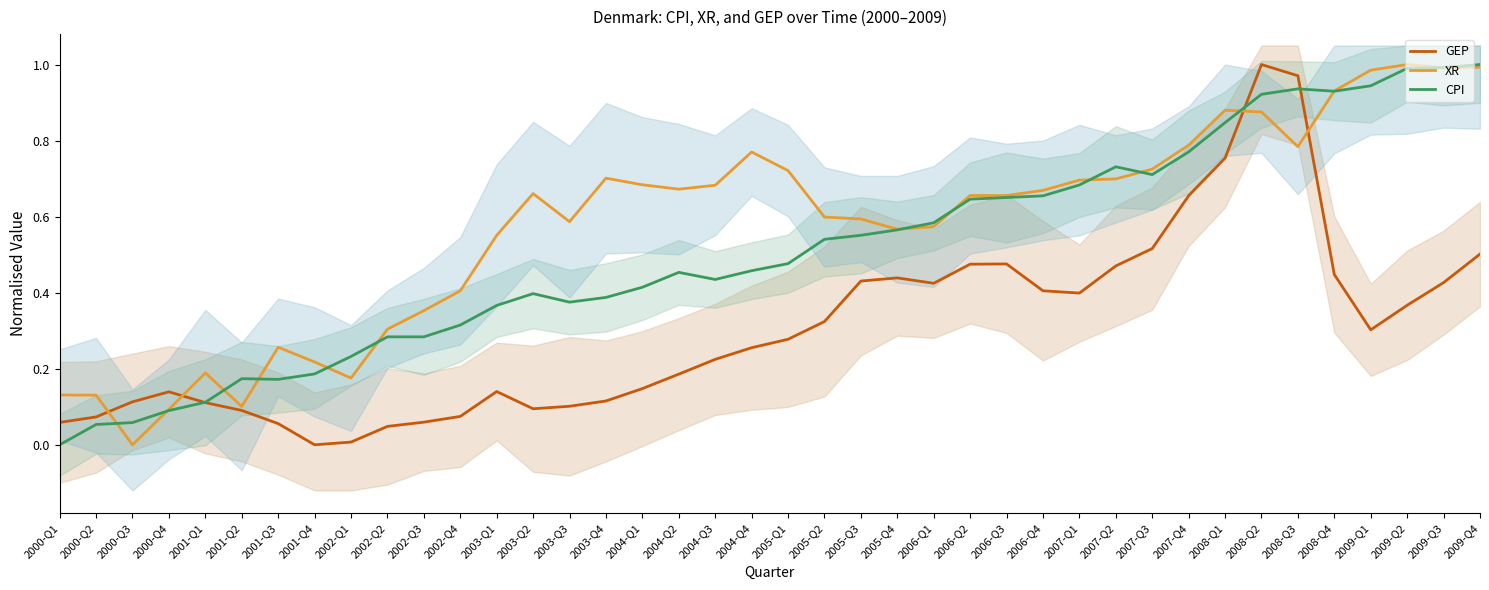

What is the average value of the XR series?

0.6